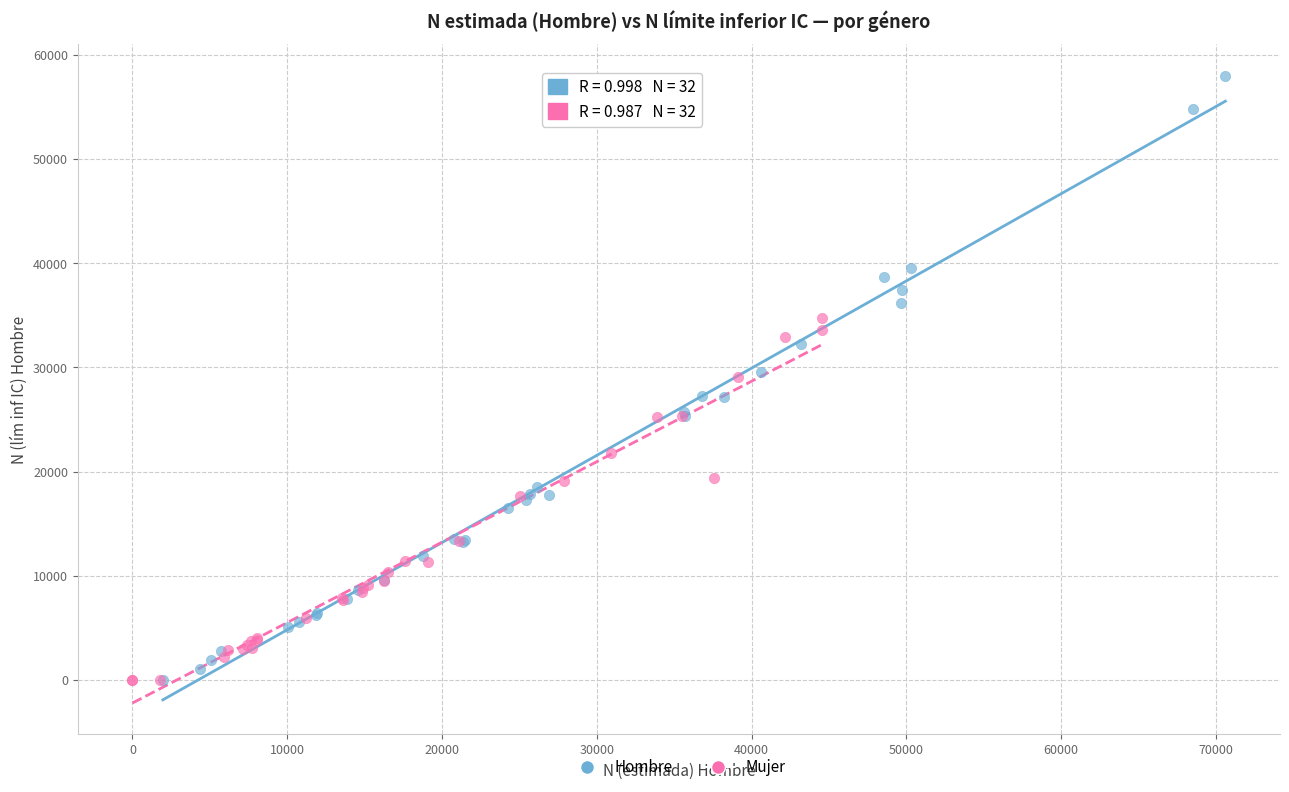

What are all the series names shown in the legend?

Hombre, Mujer